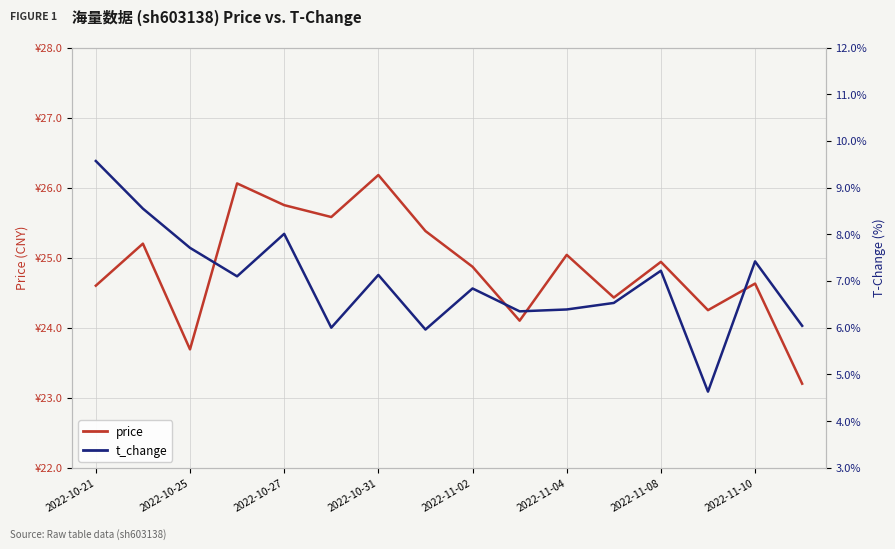

Reading left to right, what are all the values shown in this chart?

price: 24.6	25.2	23.7	26.1	25.8	25.6	26.2	25.4	24.9	24.1	25.0	24.4	24.9	24.2	24.6	23.2
t_change: 9.6	8.6	7.7	7.1	8.0	6.0	7.1	6.0	6.8	6.3	6.4	6.5	7.2	4.6	7.4	6.0